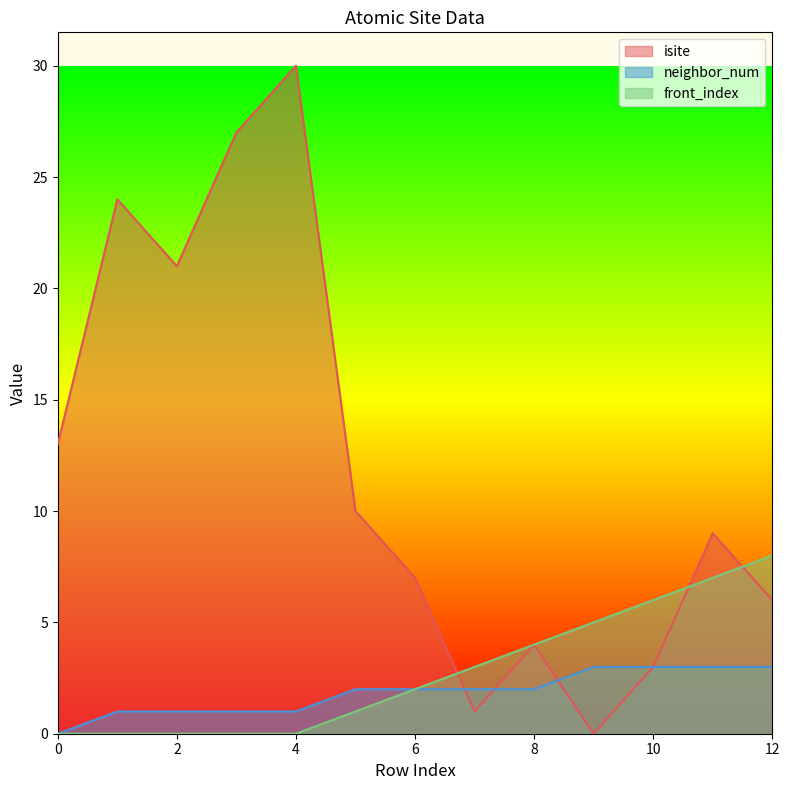

How many intersections are there between front_index and isite?

3